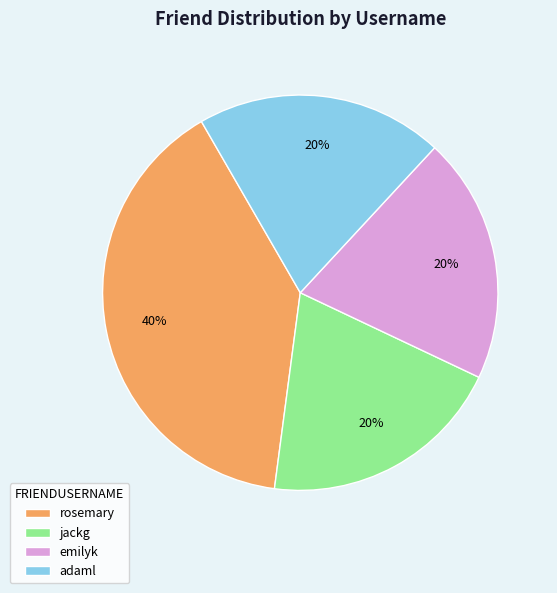

Approximately how many times larger is the value at emilyk compared to jackg?

1.0